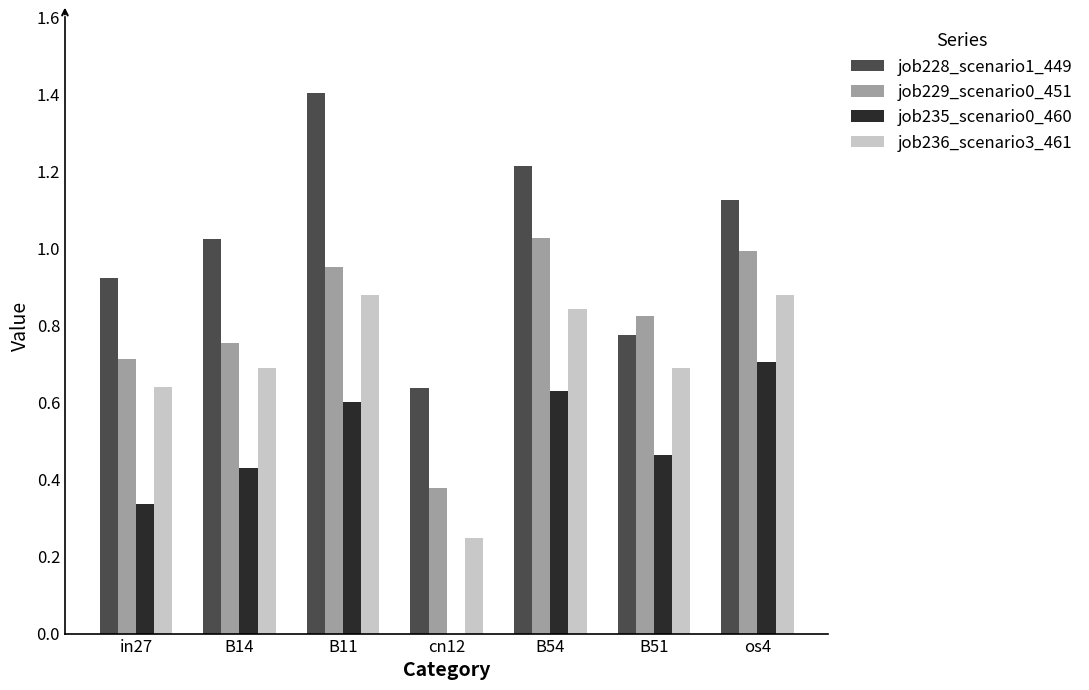

The job236_scenario3_461 series shows 0.4 at B11. True or false?

False